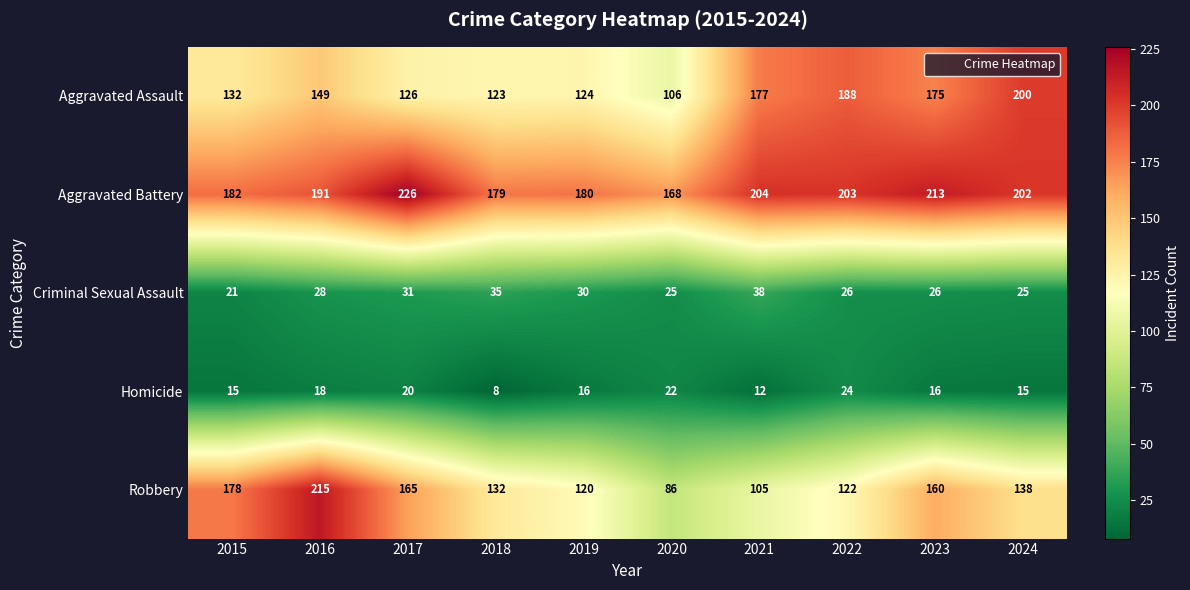

At which label does Aggravated Assault reach its minimum?

2020